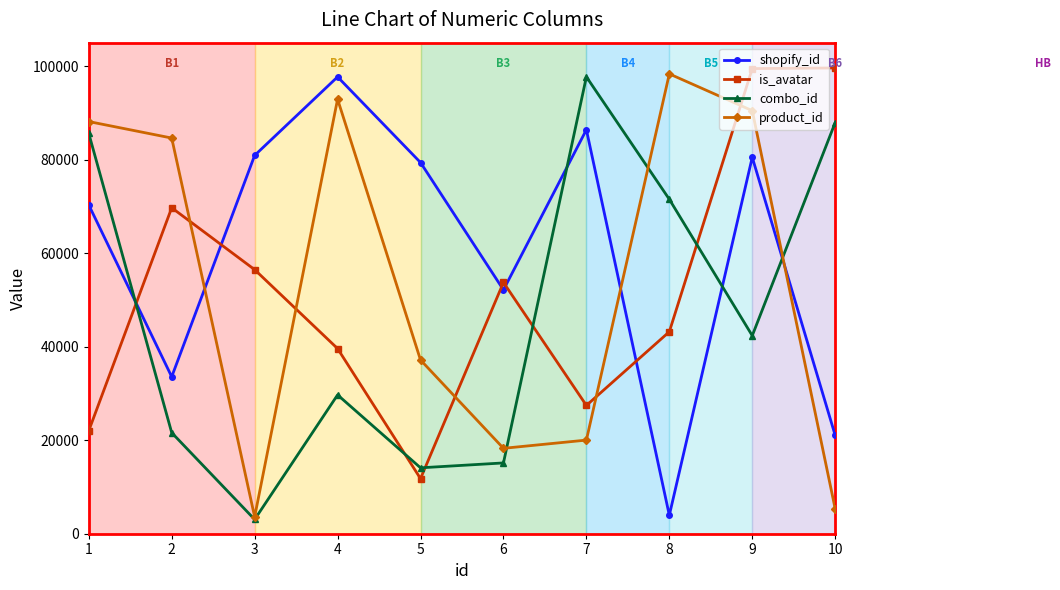

What is the minimum value for product_id?

3610